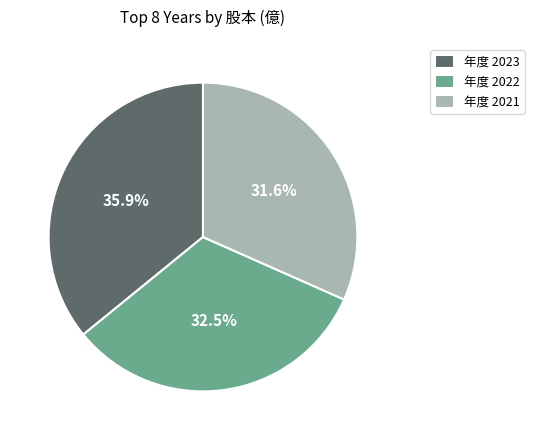

Combined, what portion of the pie is 年度 2023 and 年度 2022?

68.4%